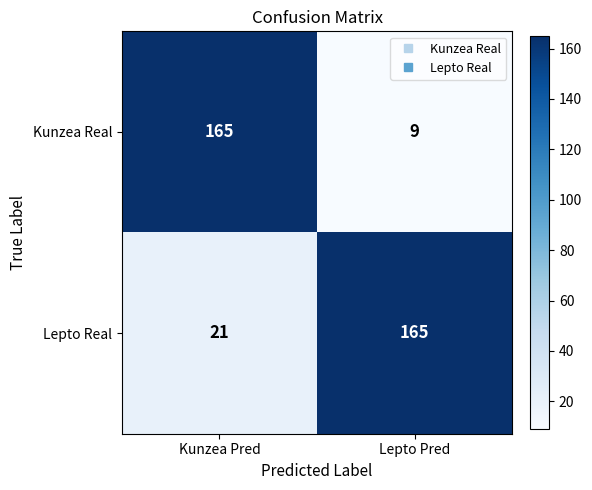

Which series has the widest spread of values?

Kunzea Real